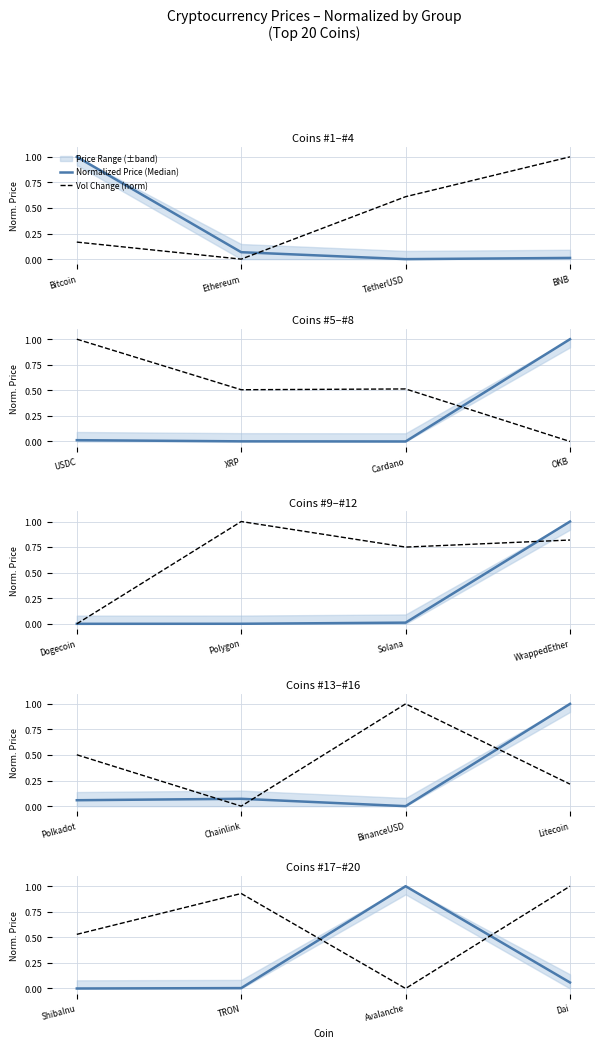

How many data points does each series have?

4